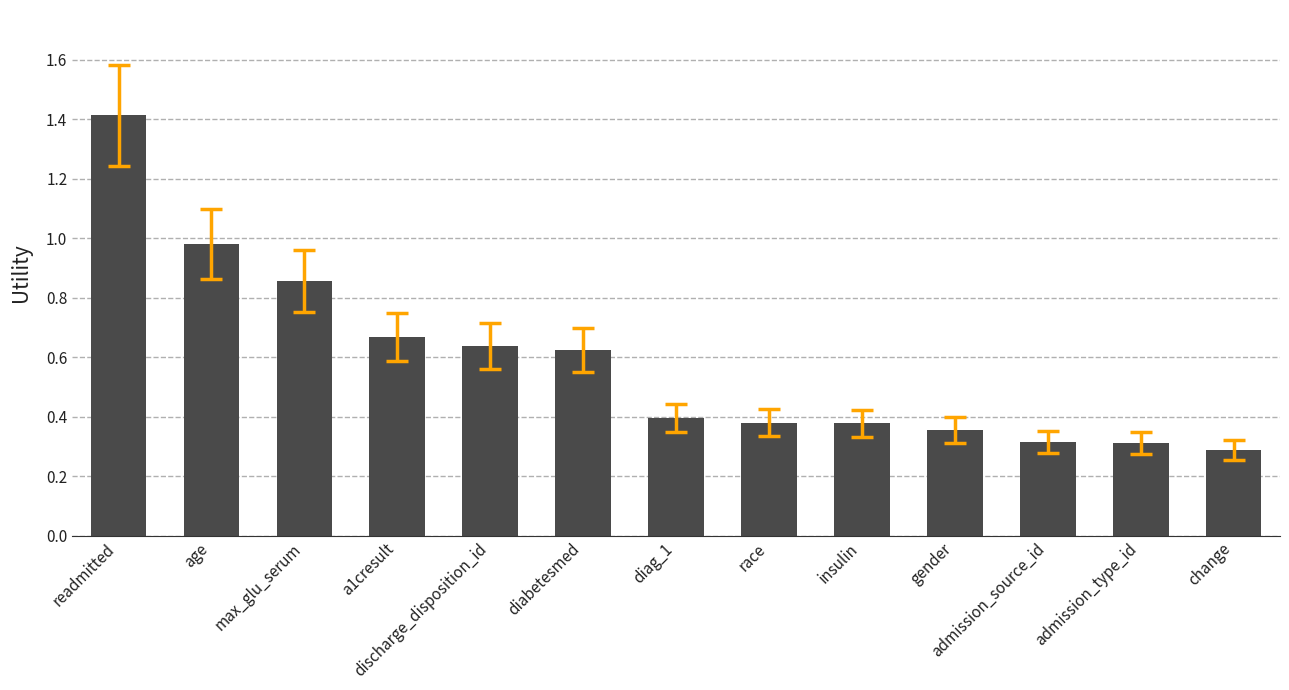

At which category does the chart reach its peak across all series?

readmitted